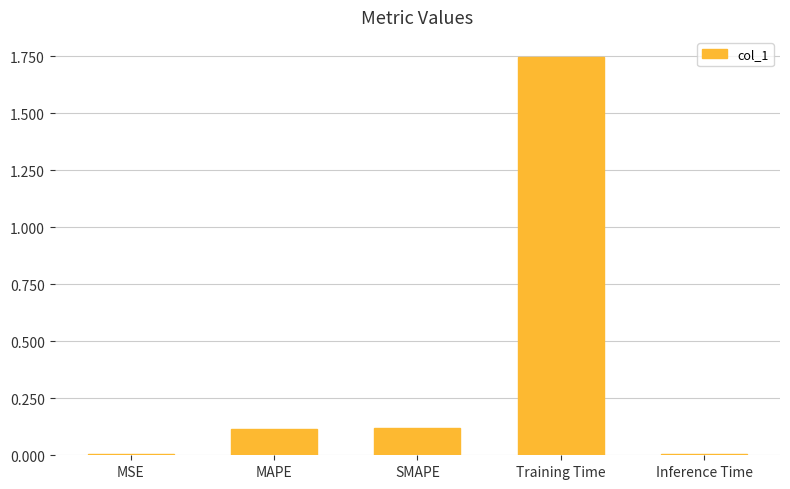

At which category does the chart reach its peak across all series?

Training Time